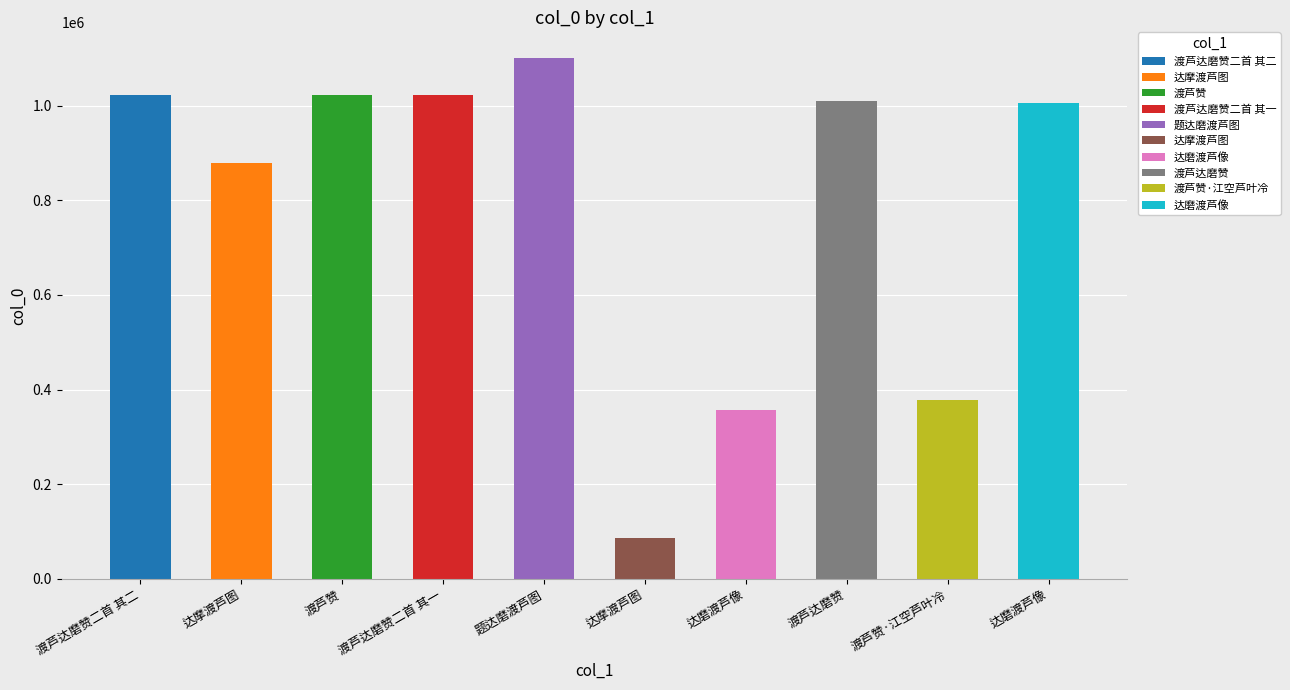

Does the chart contain stacked bars?

No